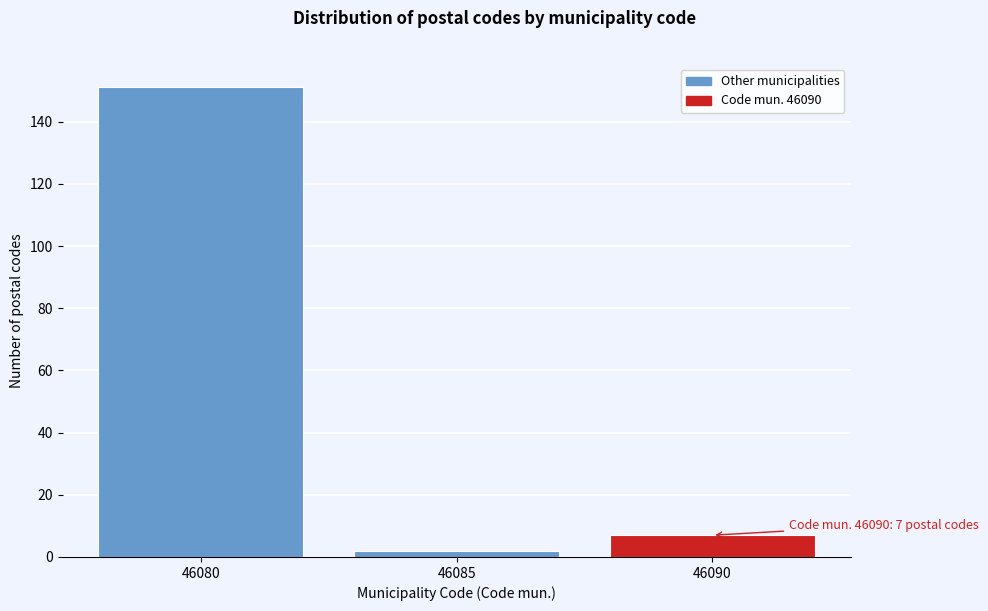

Reading left to right, list all the values displayed in this chart.

46080=151	46085=2	46090=7